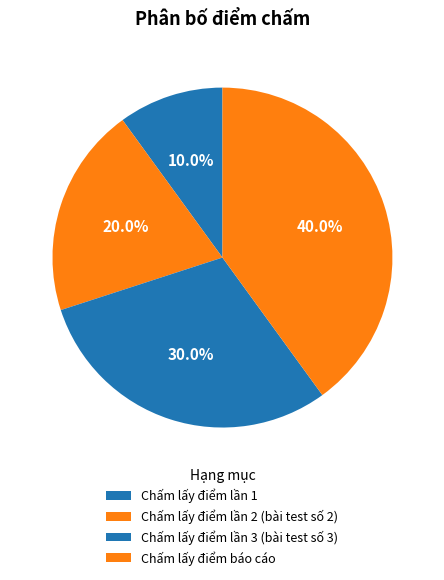

Combined, what portion of the pie is Chấm lấy điểm báo cáo and Chấm lấy điểm lần 2 (bài test số 2)?

60.0%